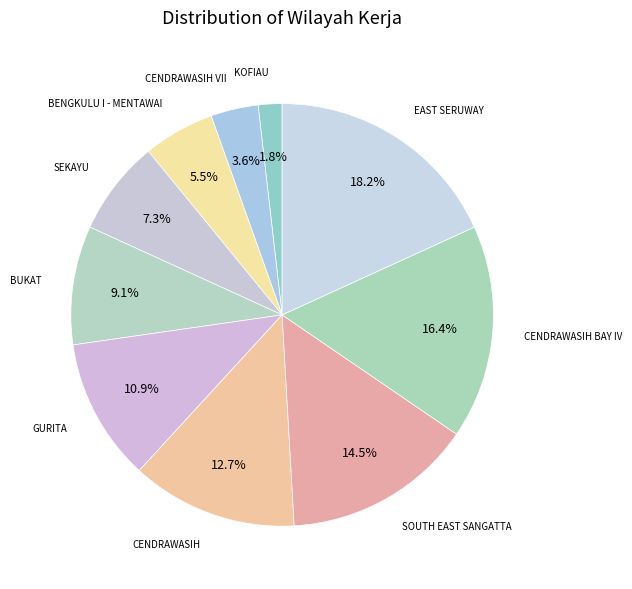

How many segments does this pie chart have?

10